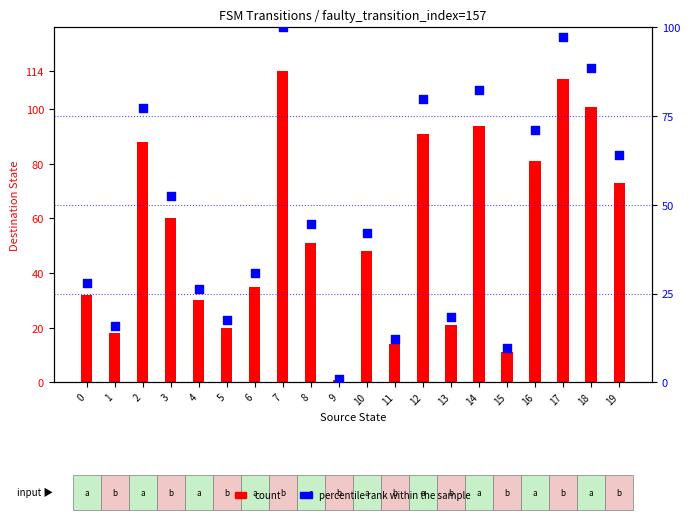

Which series contains the highest Y value?

count